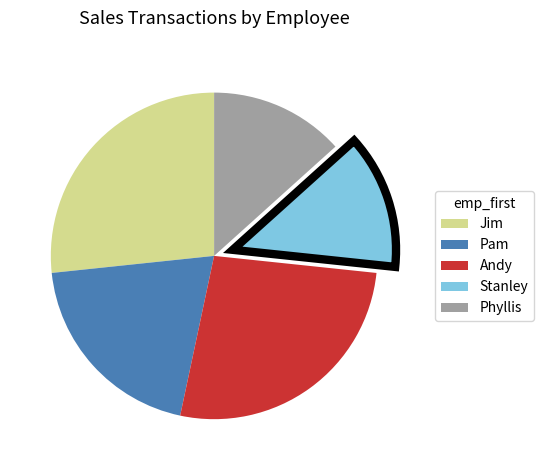

Between Pam and Stanley, which is larger?

Pam